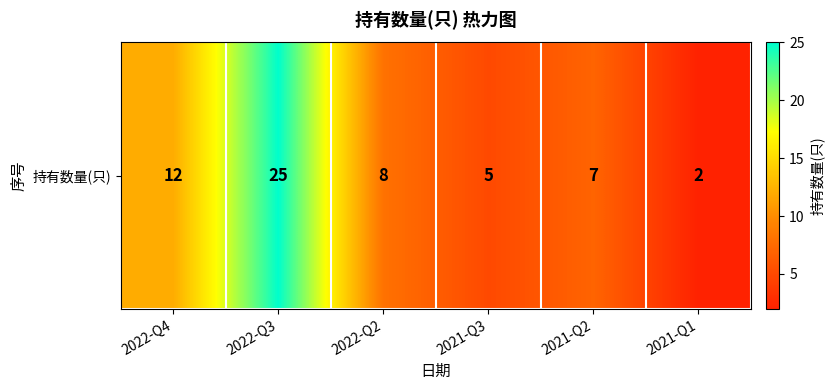

Between 2021-Q3 and 2022-Q3, which is larger?

2022-Q3